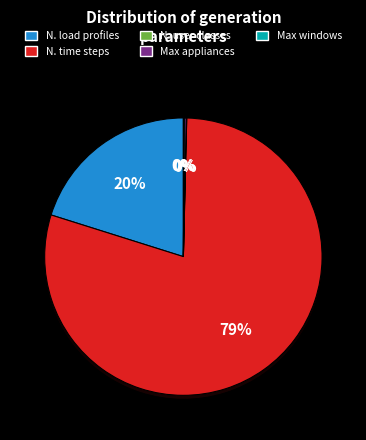

Does Number of time step represent more than half of the total?

Yes